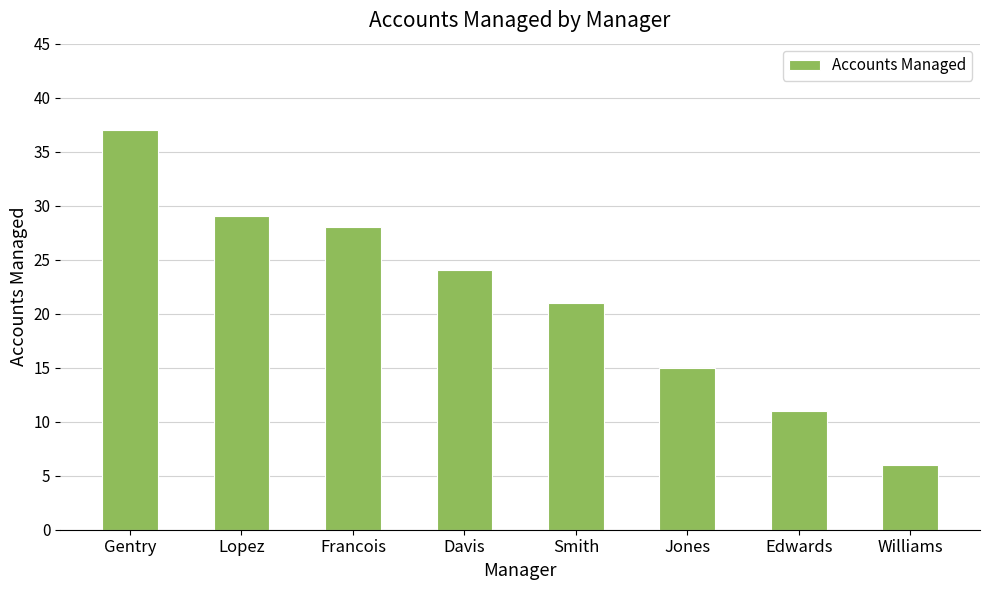

What is the label of the 4th bar from the right?

Smith